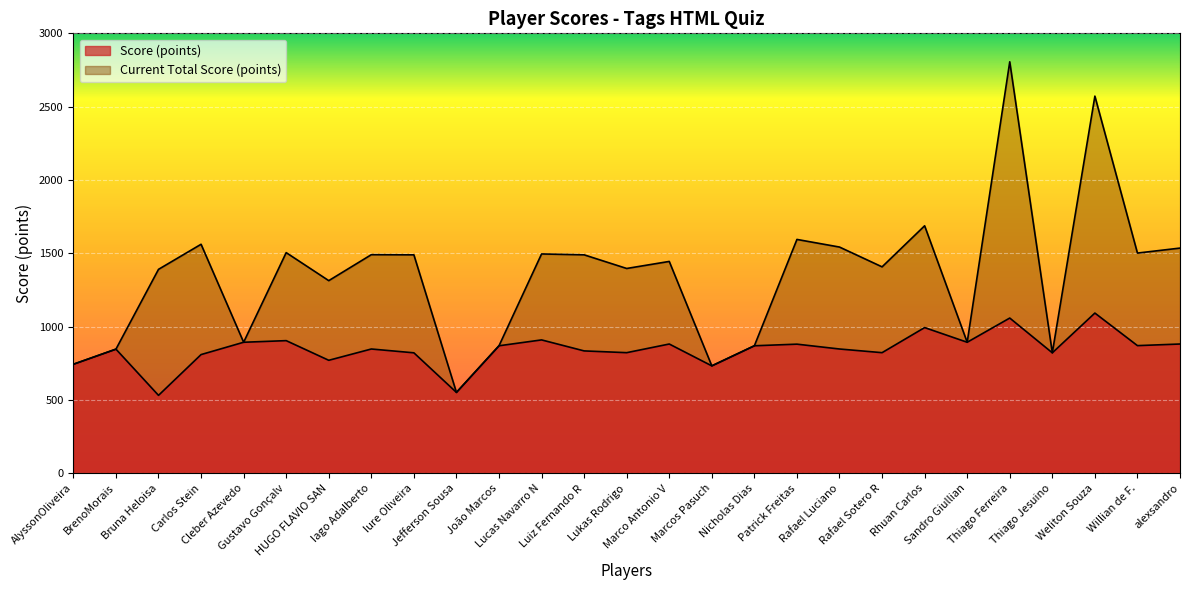

What is the sum of all Score (points) values?

22815